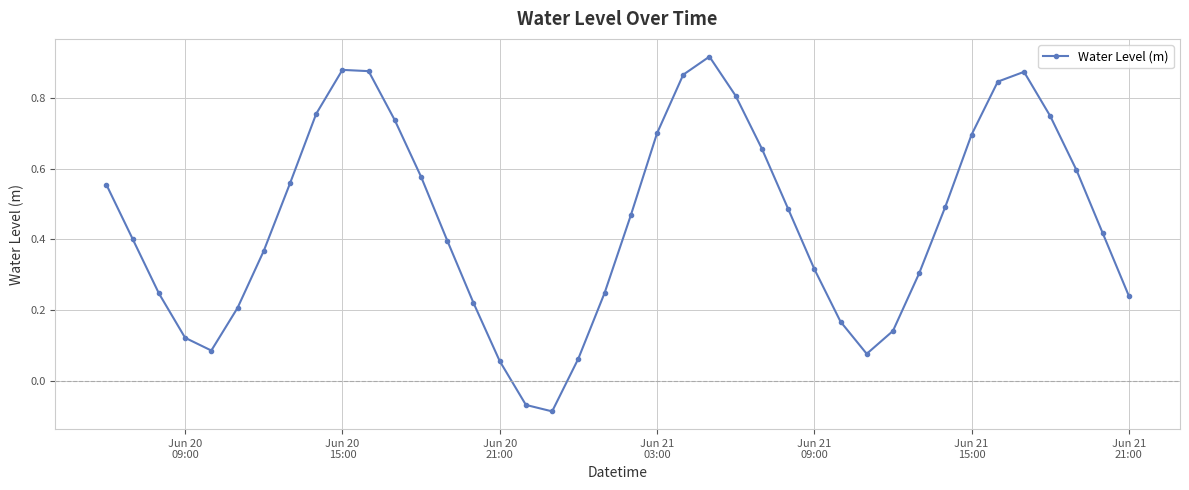

True or false: there are more than 0 points higher than both neighbors.

True